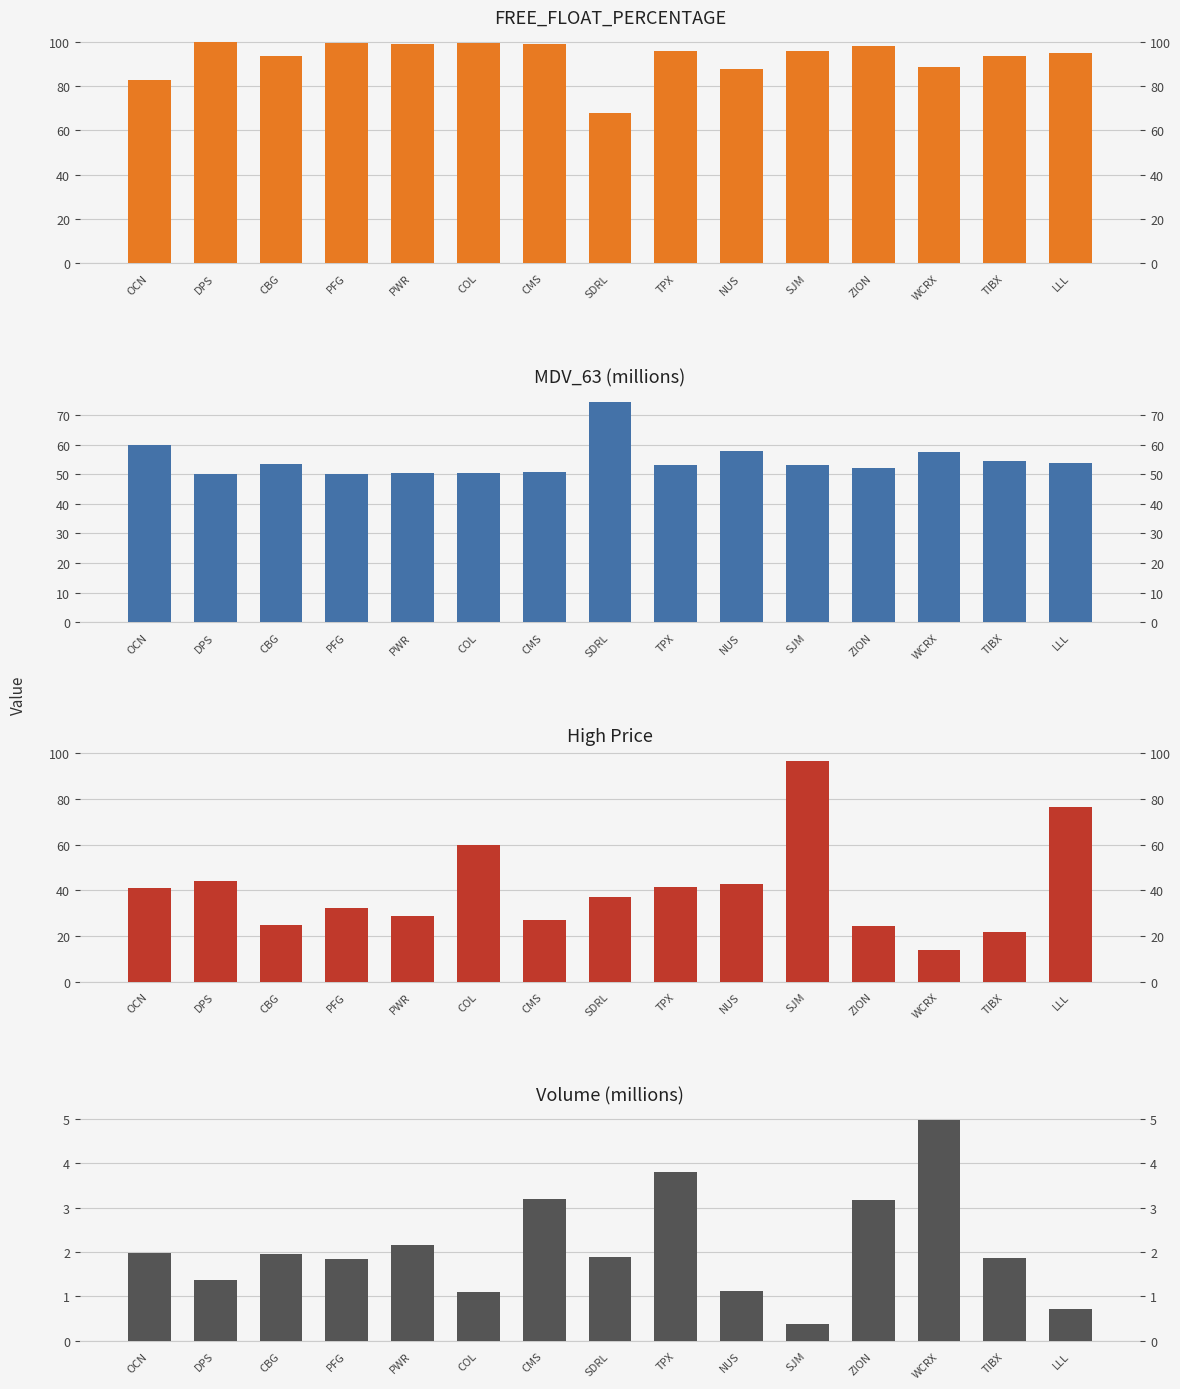

At which label does FREE_FLOAT_PERCENTAGE first exceed 95?

DPS